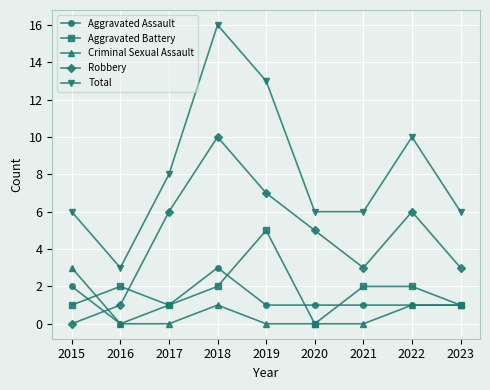

What is the sum of all Aggravated Assault values?

11